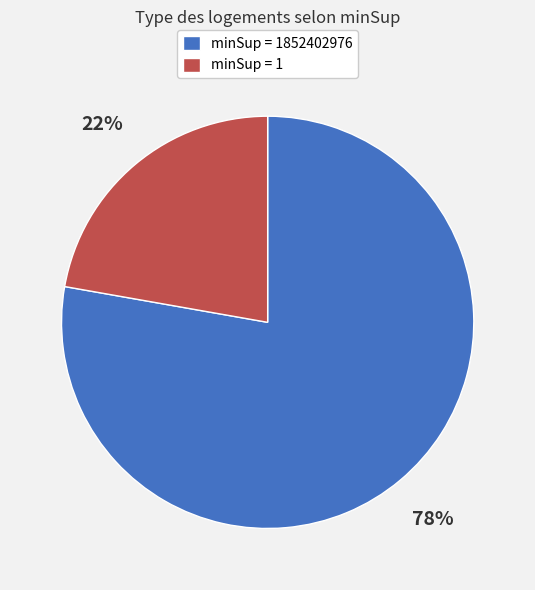

How many segments does this pie chart have?

2